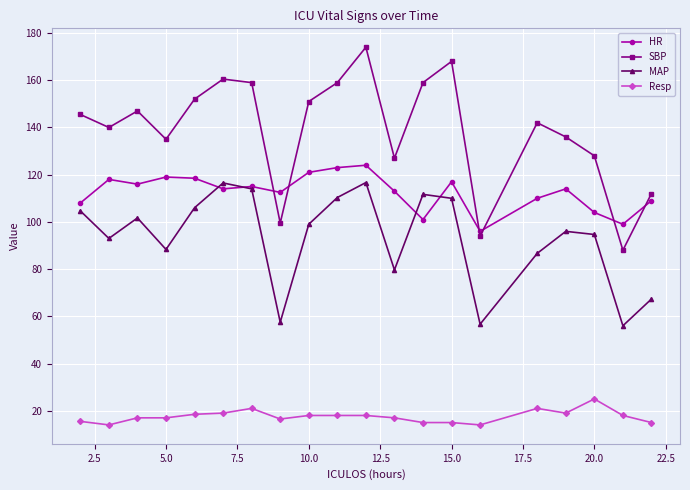

What is the value of the MAP point at the 17th from the left?

96.0